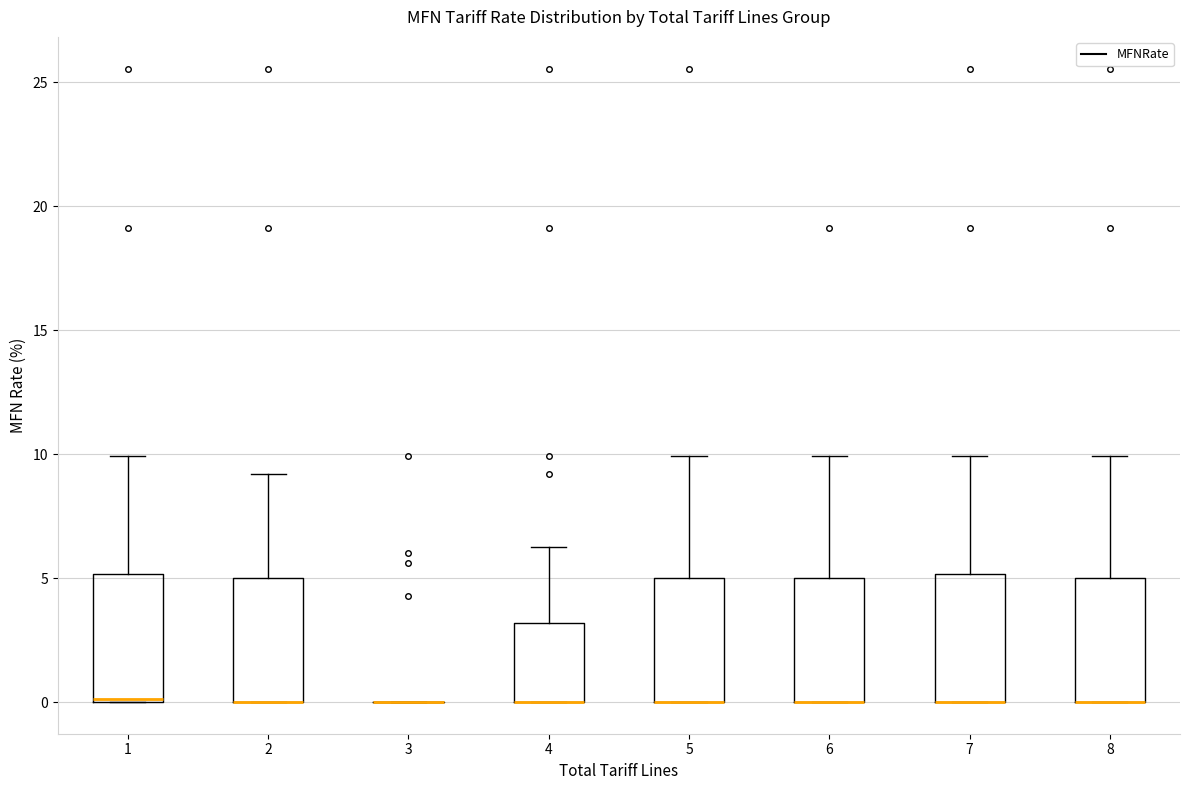

Reading left to right, read every box against the y-axis: the position of its median line, the range the box covers, and the ends of its whiskers. The values are not printed on the chart, so give them approximately, as read against the axis.

1: median 0.0, box 0.0 to 5.0, whiskers 0.0 to 10.0
2: median 0.0 (drawn on the box's lower edge), box 0.0 to 5.0, whiskers 0.0 to 9.0
3: box collapsed to a line at 0.0, whiskers 0.0 to 0.0
4: median 0.0 (drawn on the box's lower edge), box 0.0 to 3.0, whiskers 0.0 to 6.5
5: median 0.0 (drawn on the box's lower edge), box 0.0 to 5.0, whiskers 0.0 to 10.0
6: median 0.0 (drawn on the box's lower edge), box 0.0 to 5.0, whiskers 0.0 to 10.0
7: median 0.0 (drawn on the box's lower edge), box 0.0 to 5.0, whiskers 0.0 to 10.0
8: median 0.0 (drawn on the box's lower edge), box 0.0 to 5.0, whiskers 0.0 to 10.0